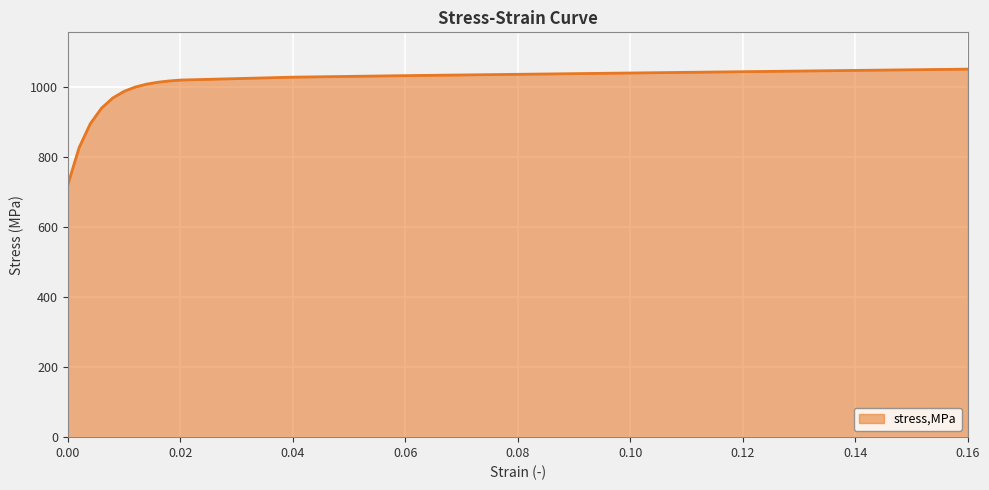

What is the difference between the maximum and minimum values?

330.0